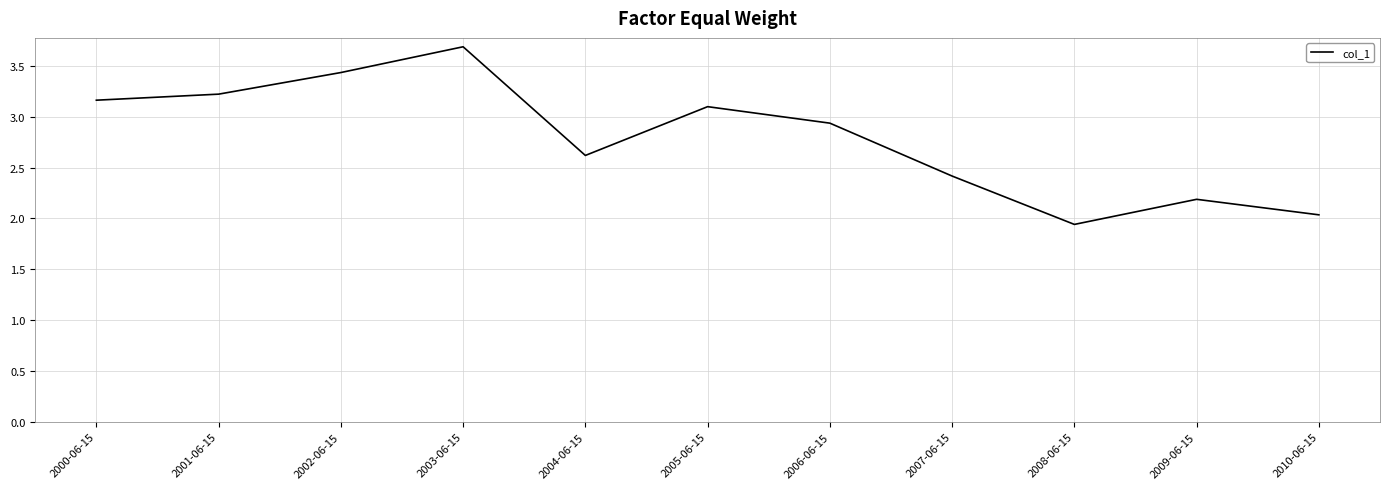

What is the change in value from 2004-06-15 to 2009-06-15?

-0.4